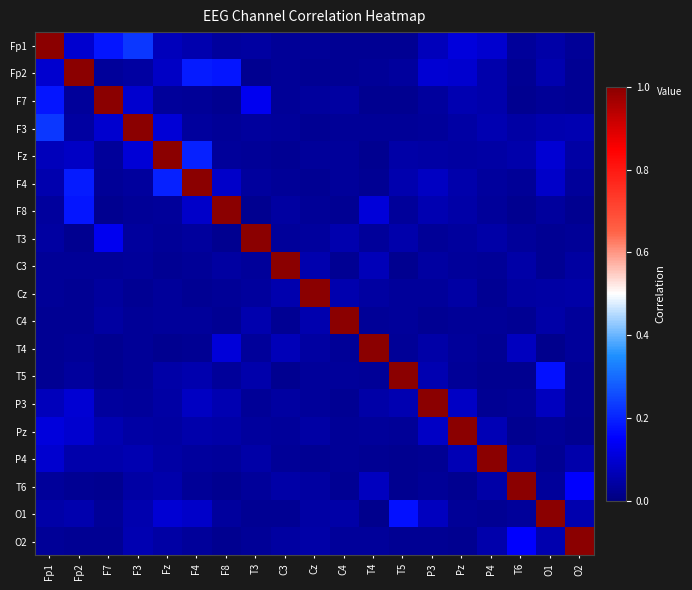

Which series has the largest range (max minus min)?

T4